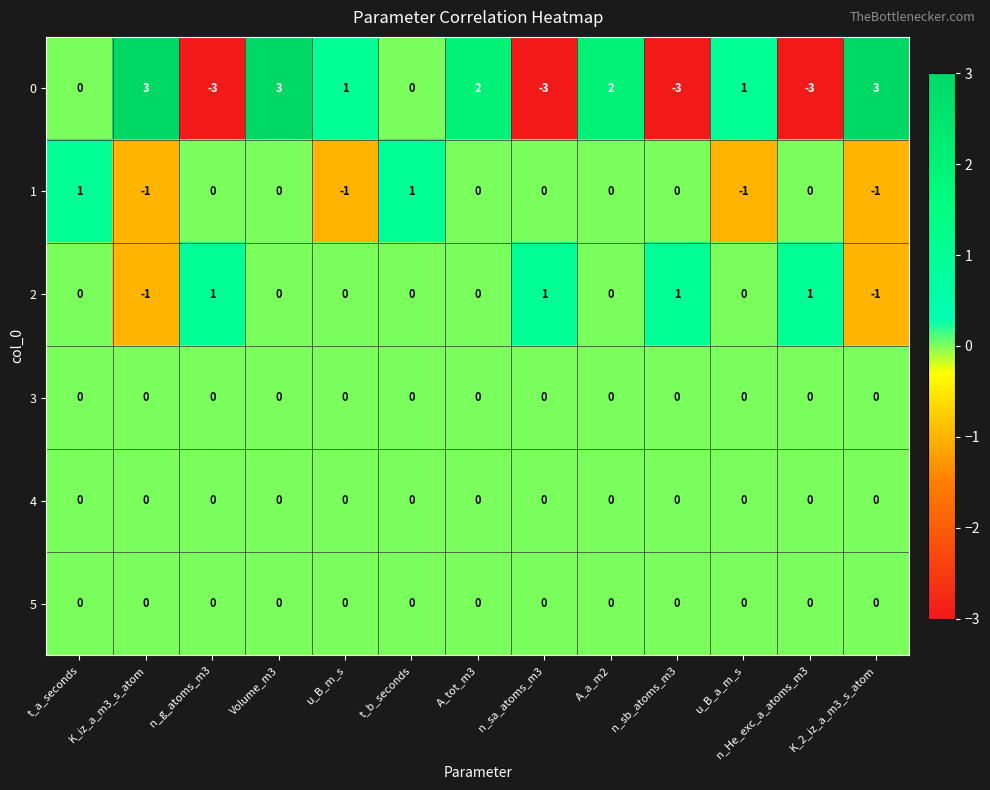

What is the sum of all 0 values?

3